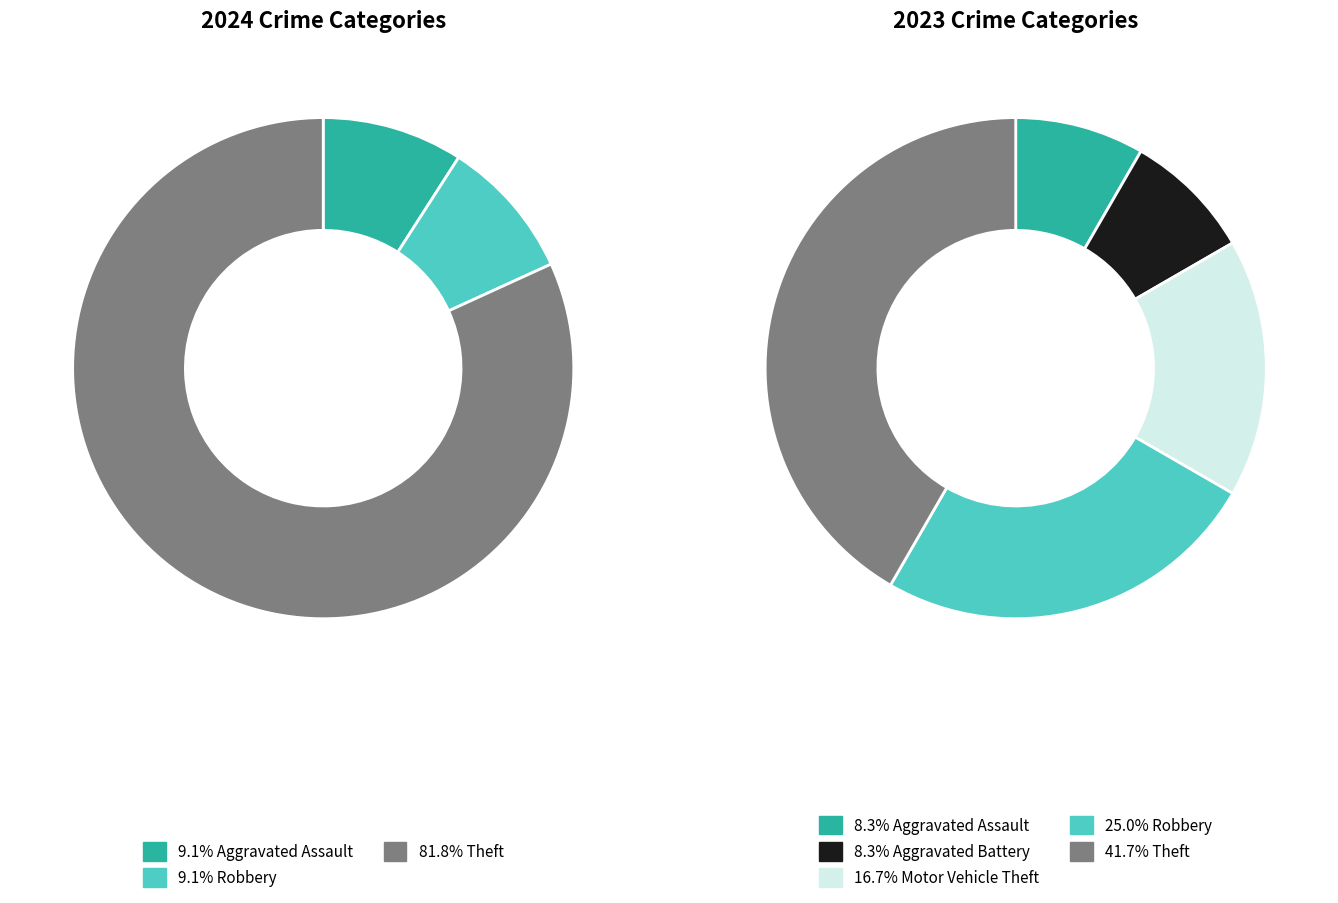

What percentage is NOT represented by 4?

18.2%